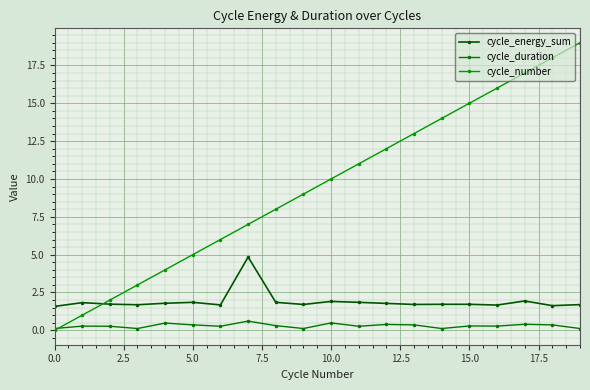

What are all the series names shown in the legend?

cycle_energy_sum, cycle_duration, cycle_number